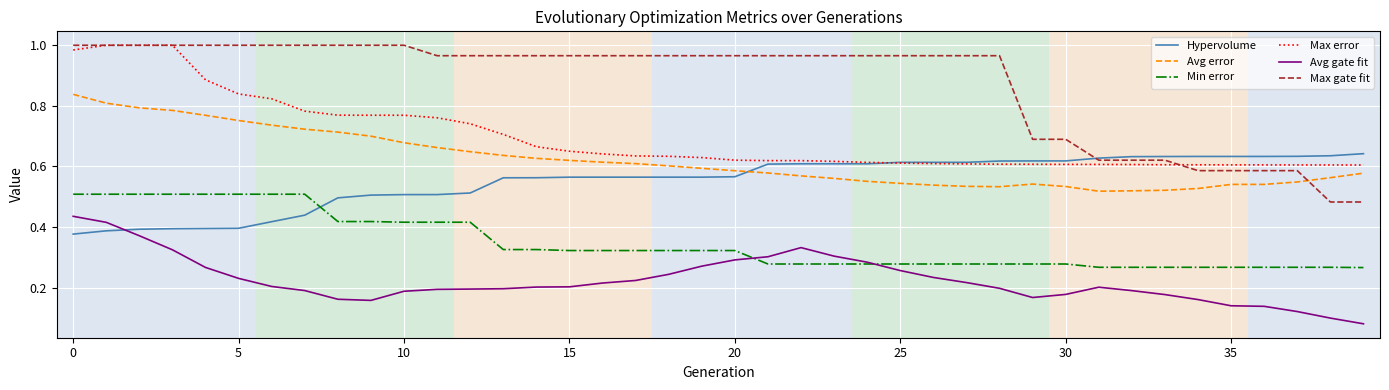

Which series has the largest total across all categories?

Max gate fit